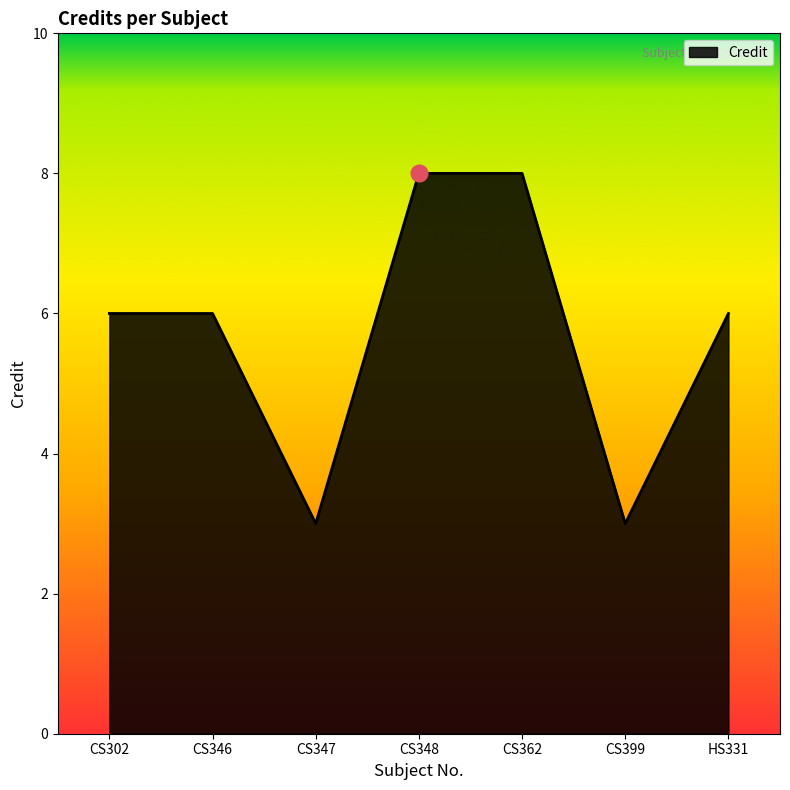

How many lines are shown in the chart?

1